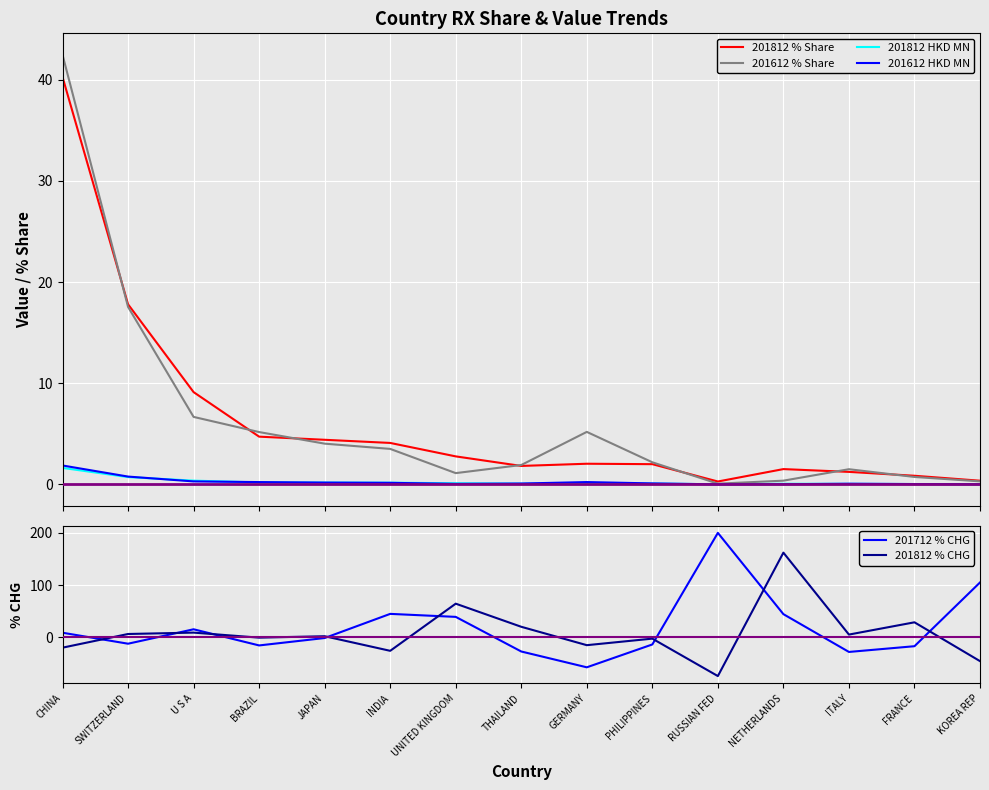

At how many categories does at least one series exceed 140?

2